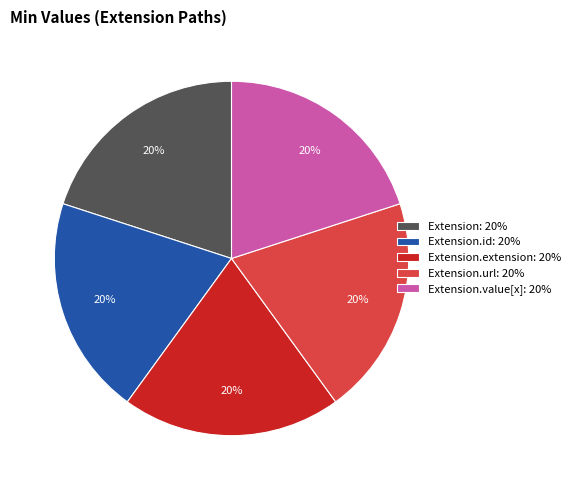

The Extension: 20% slice represents 29% of the pie. True or false?

False